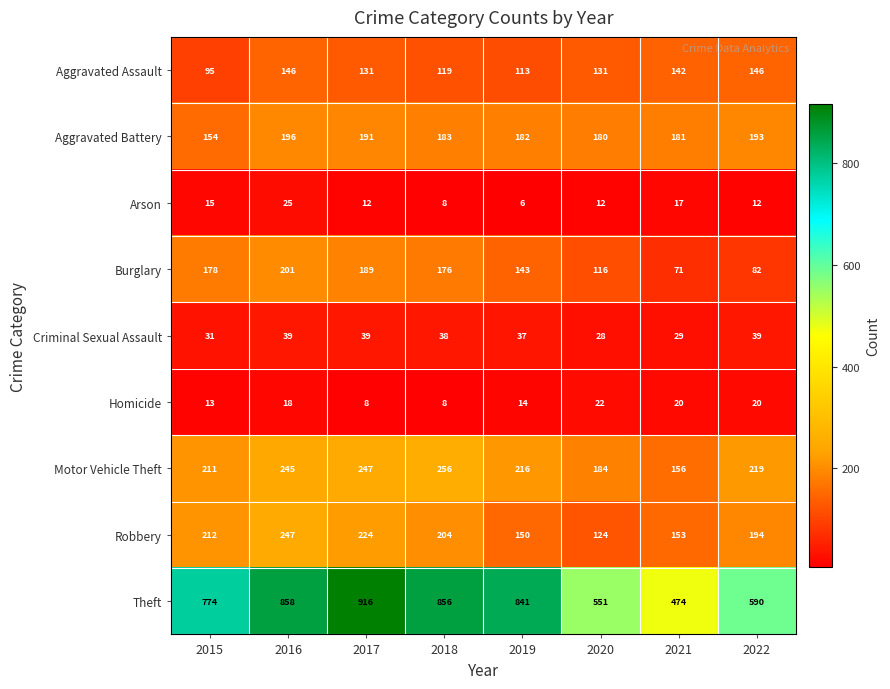

What is the difference between the highest and lowest values at 2021?

457